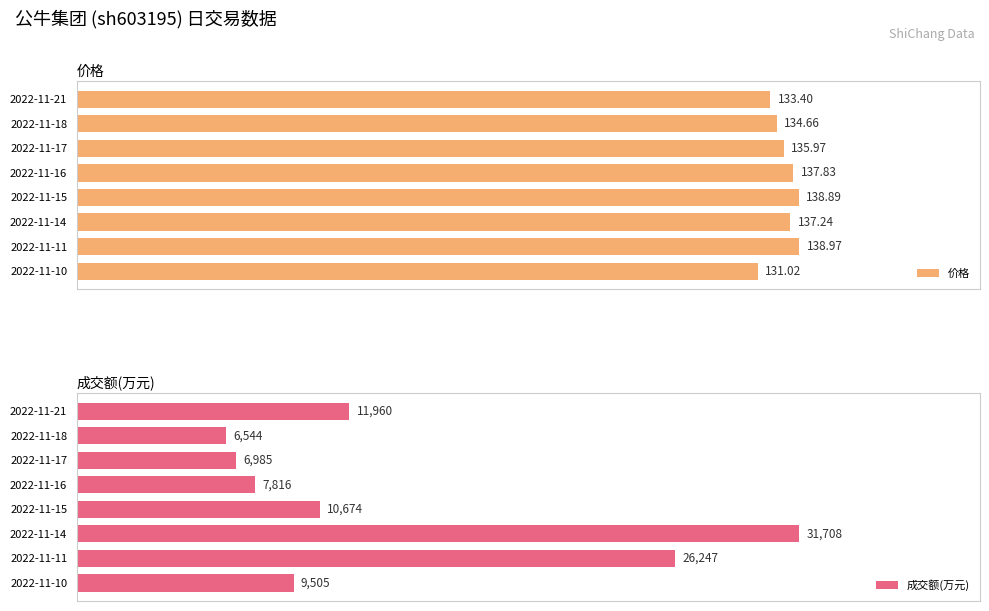

Which series has the largest total across all categories?

成交额(万元)